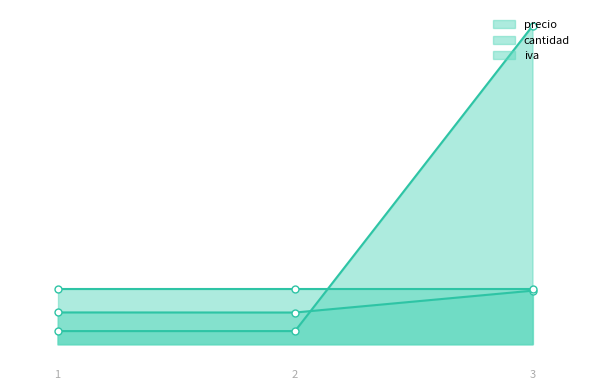

The value of cantidad at 3 is 83.4. True or false?

False